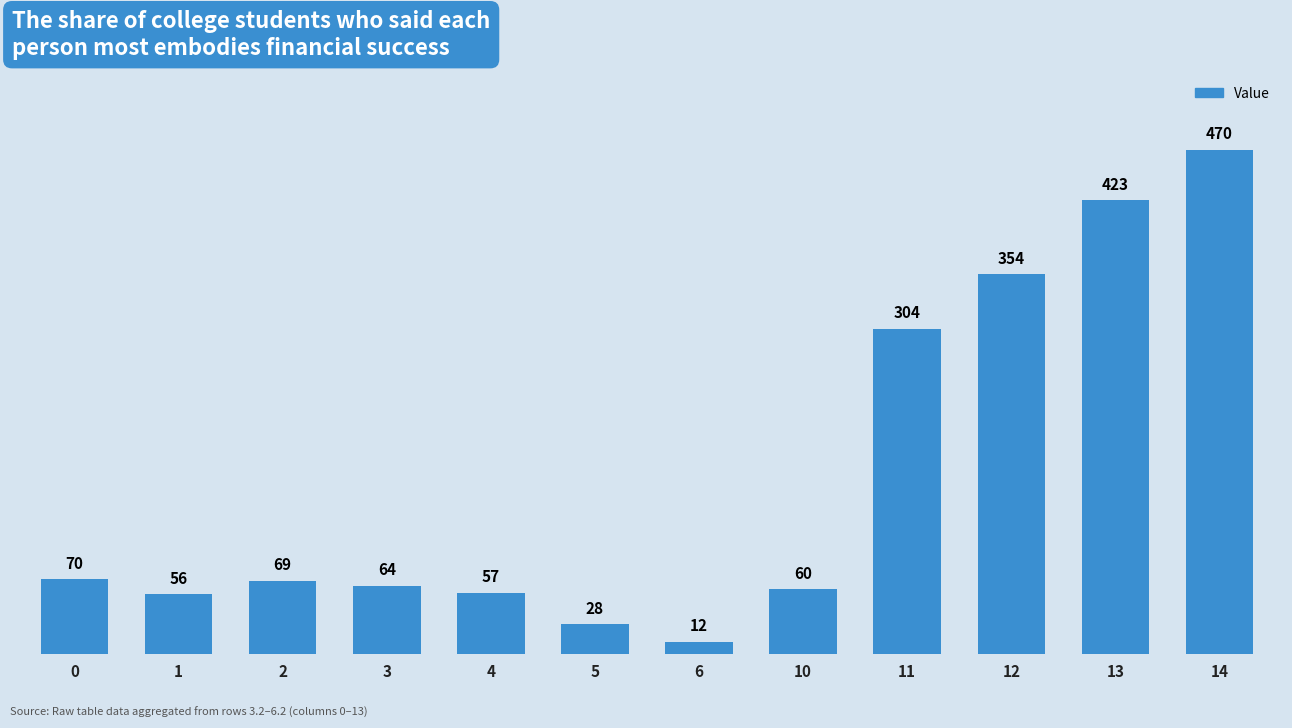

At which category does the chart reach its peak across all series?

14